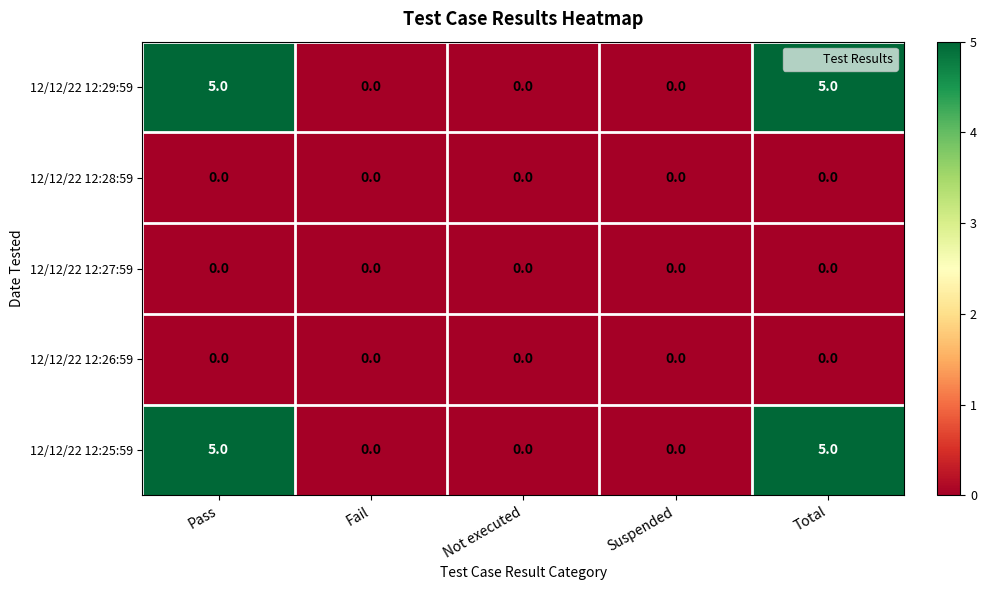

What is the spread (max minus min) of values at Total?

5